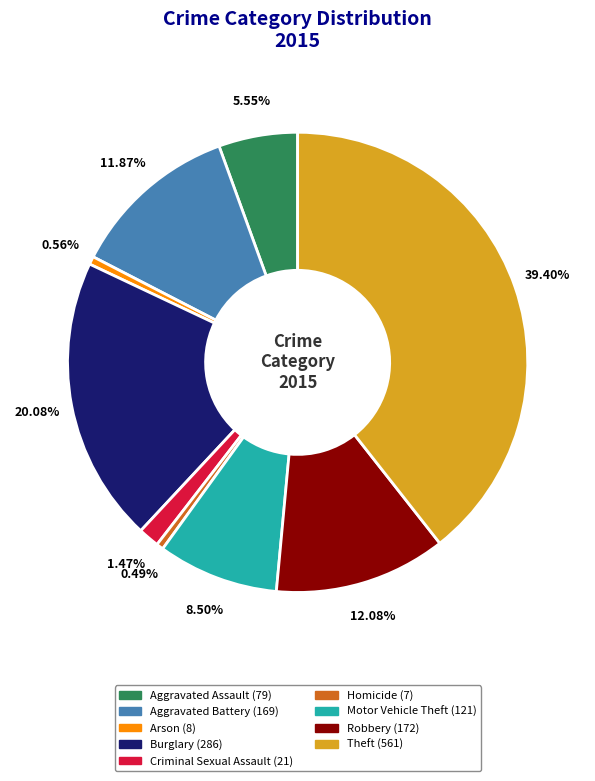

How many segments does this pie chart have?

9